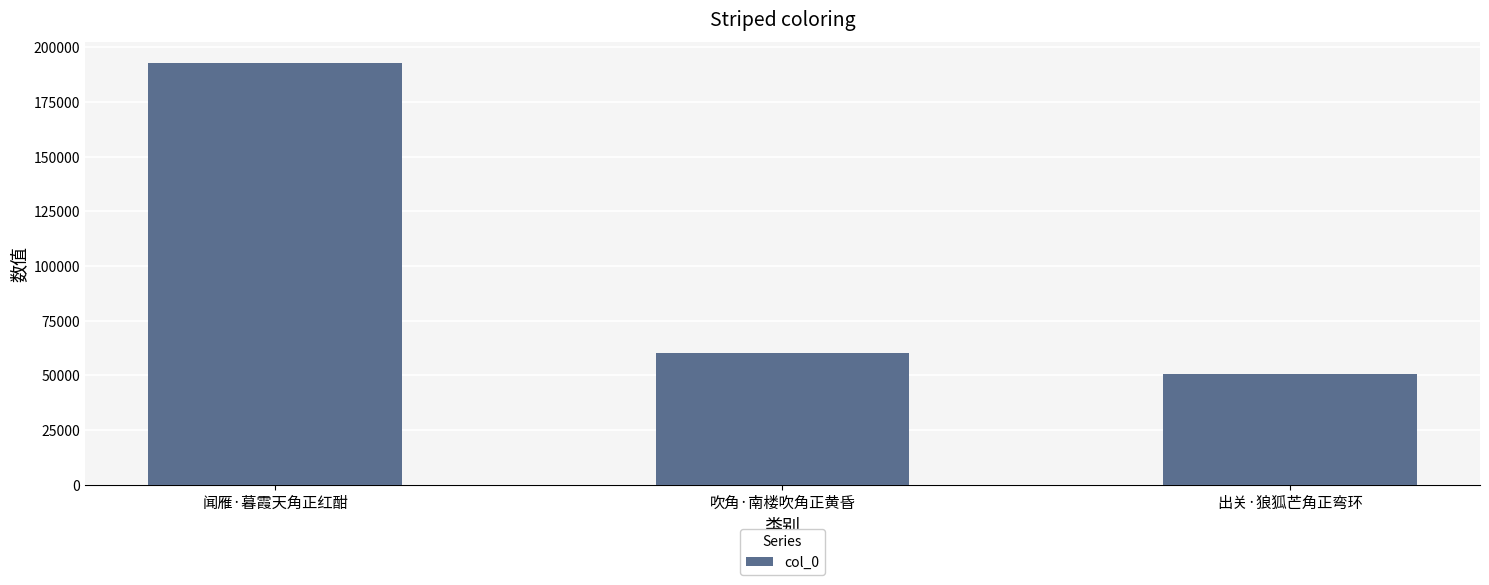

Is it true that the value at 闻雁·暮霞天角正红酣 is 192750?

True